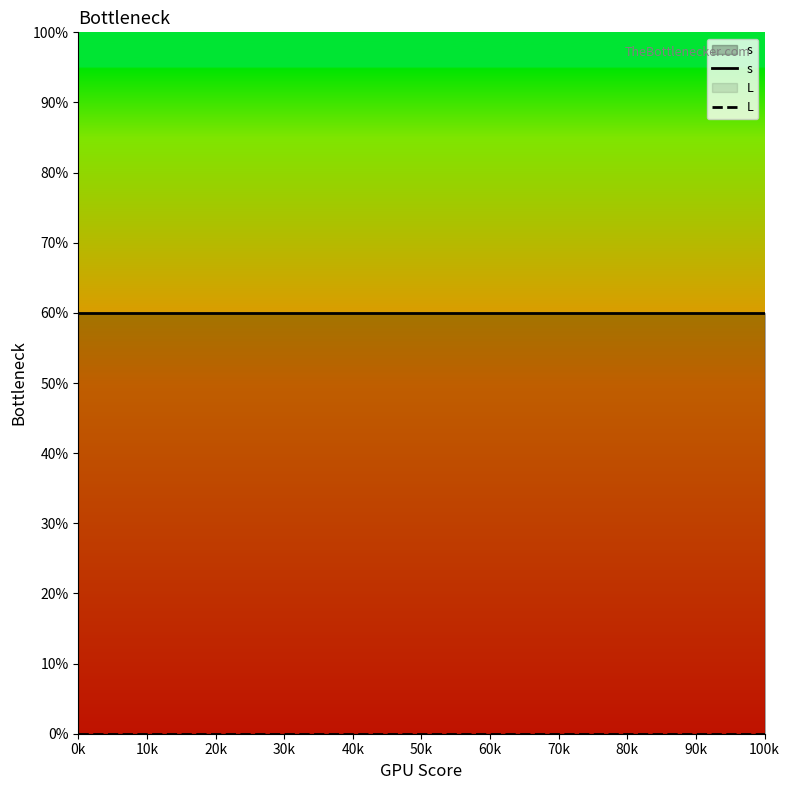

What is the difference between the highest and lowest values at 100k?

60